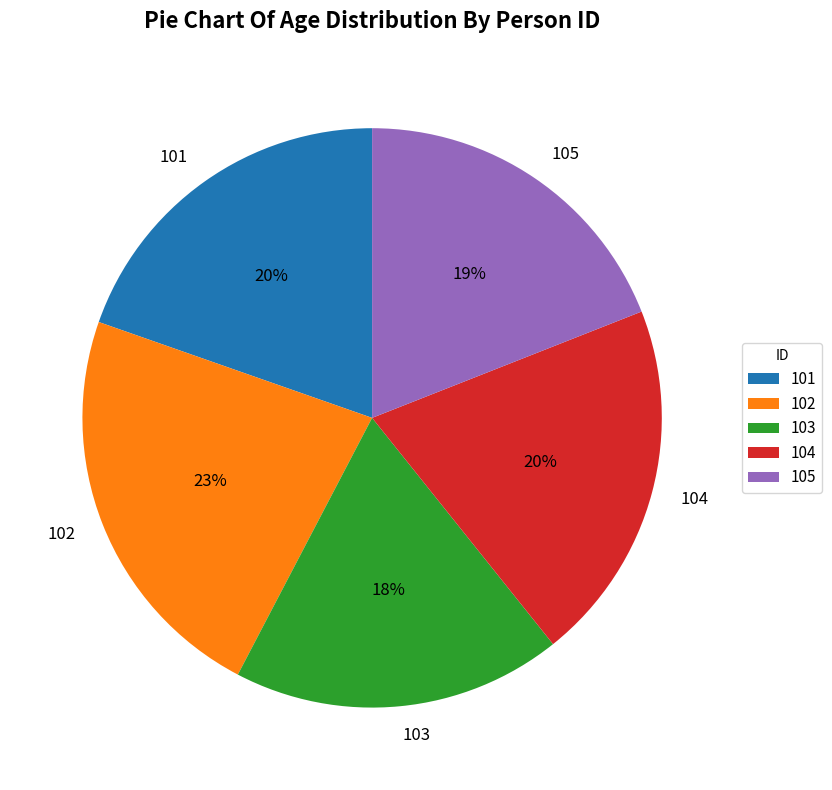

The 105 slice represents 28% of the pie. True or false?

False